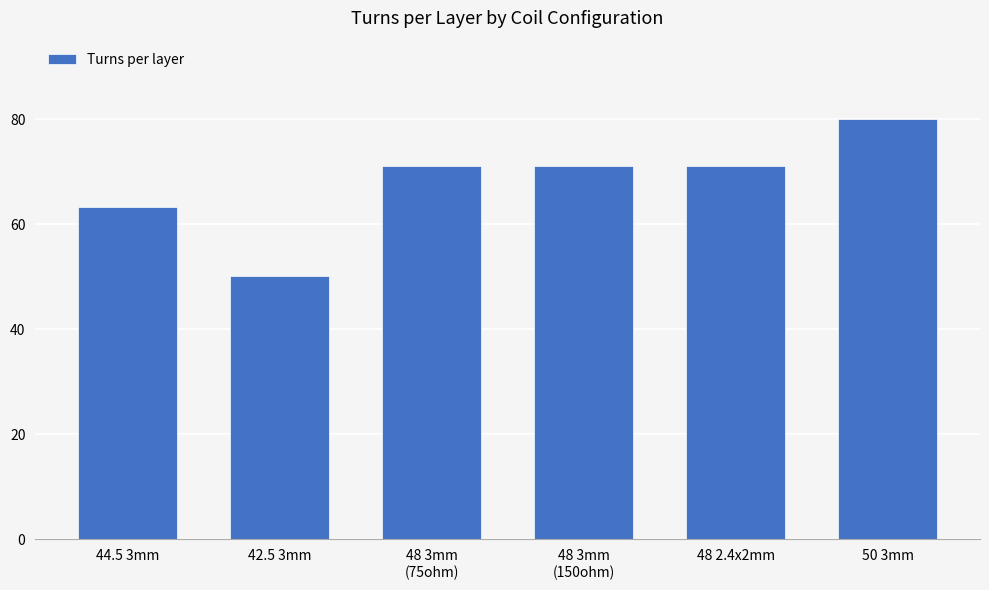

What is the smallest value displayed?

50.2